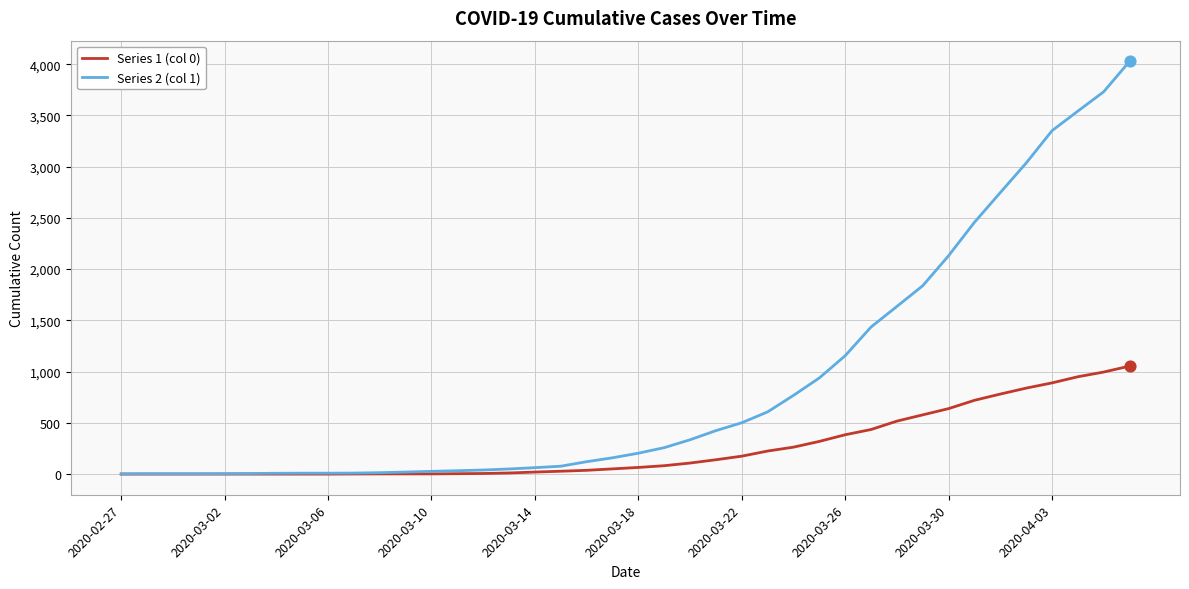

Which series has the largest total across all categories?

Series 2 (col 1)